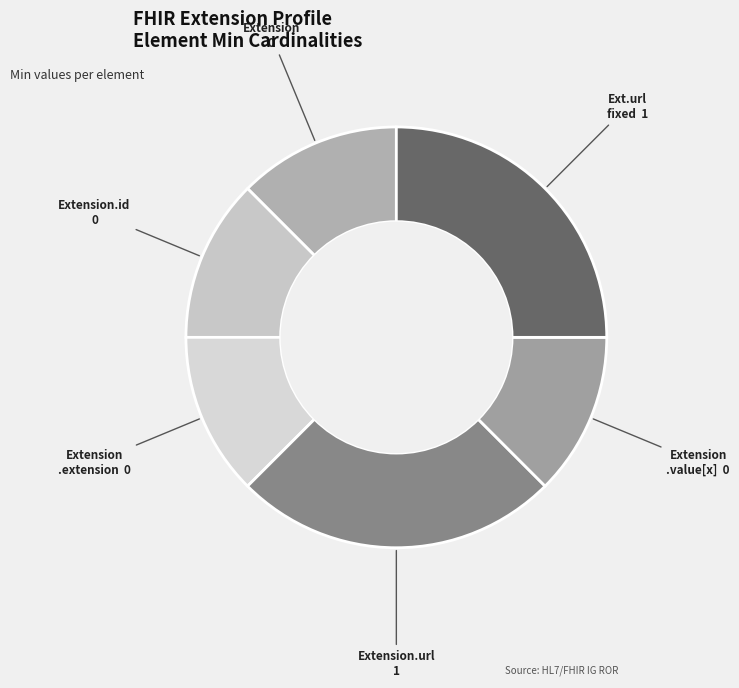

Between Extension 0 and Ext.url fixed 1, which is larger?

Ext.url fixed 1